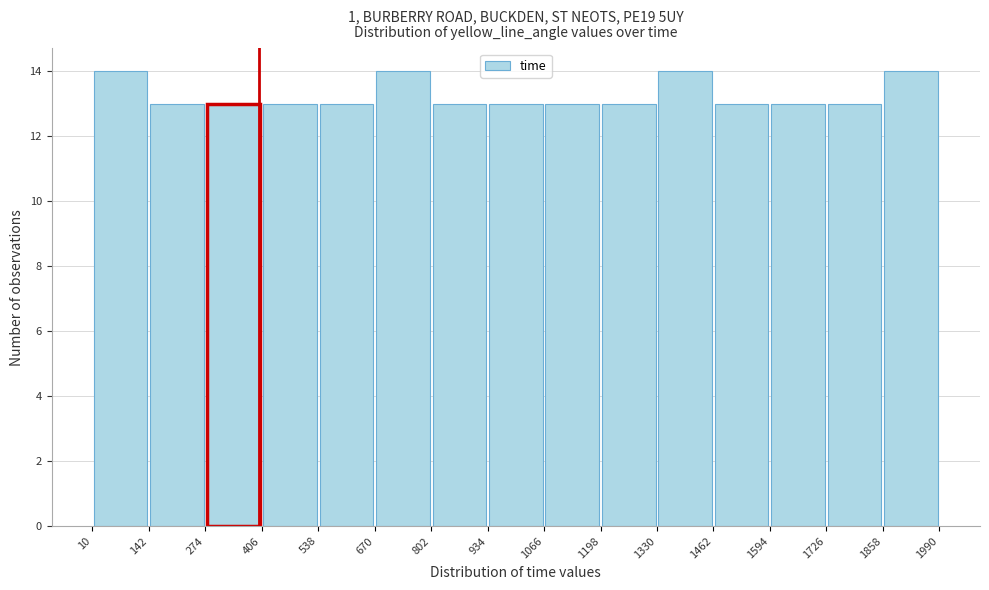

Reading left to right, transcribe this chart: for each bar, give the range it covers on the x-axis and its height. The values are not printed on the chart, so give them approximately, as read against the axis.

10 to 142: 14
142 to 274: 13
274 to 406: 13
406 to 538: 13
538 to 670: 13
670 to 802: 14
802 to 934: 13
934 to 1066: 13
1066 to 1198: 13
1198 to 1330: 13
1330 to 1462: 14
1462 to 1594: 13
1594 to 1726: 13
1726 to 1858: 13
1858 to 1990: 14